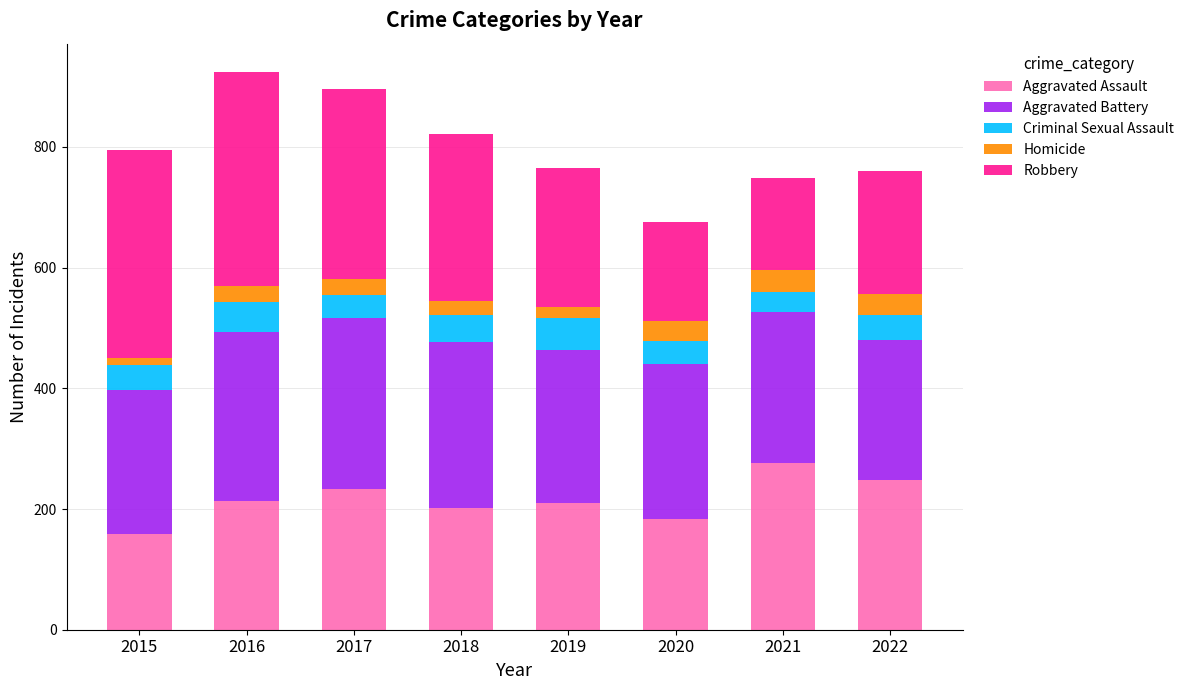

True or false: Aggravated Assault has a value of 210 at 2019.

True